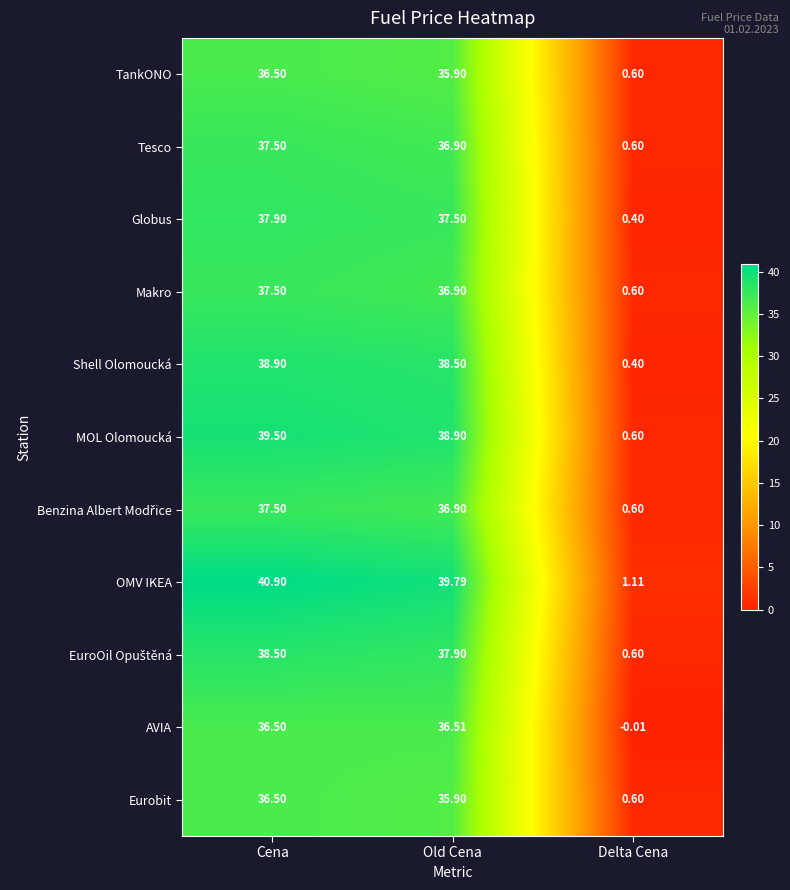

At which label does MOL Olomoucká first exceed 38?

Cena